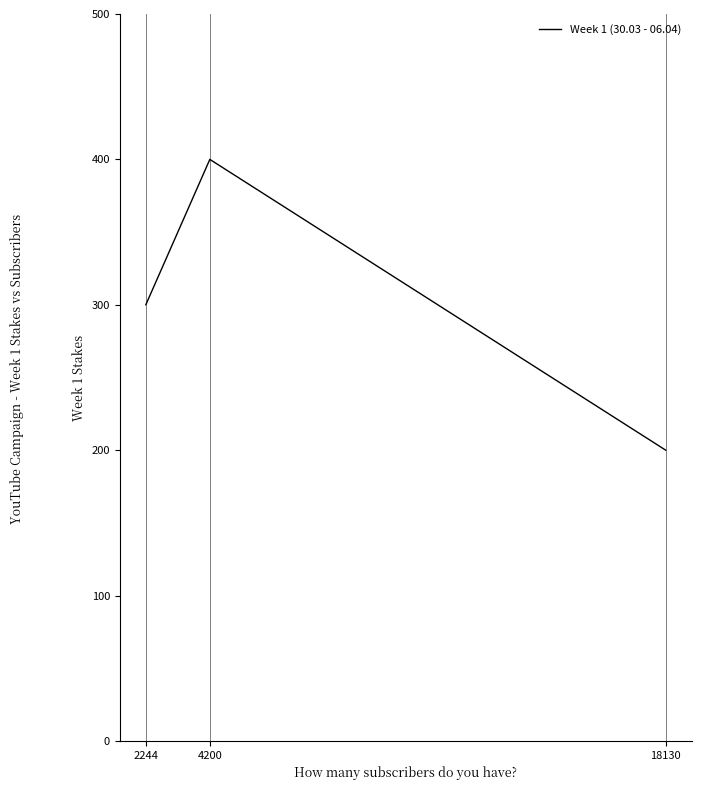

How many lines are shown in the chart?

1